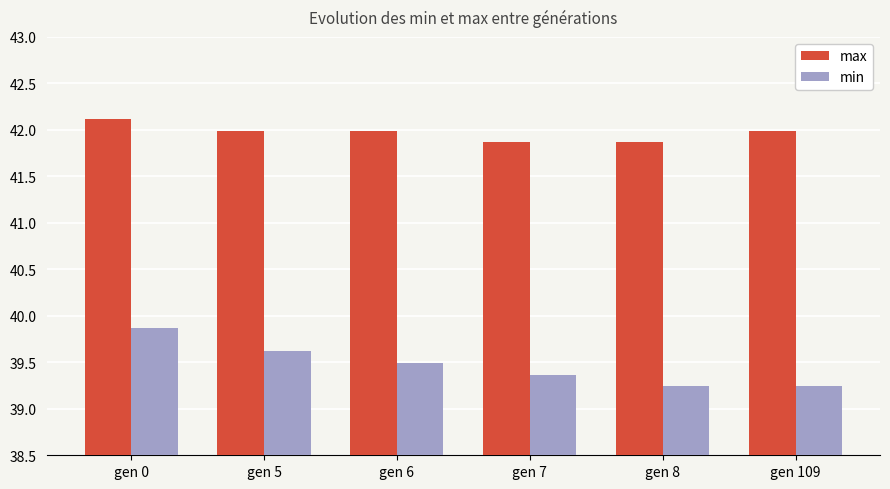

Reading left to right, transcribe all the data shown in this chart.

max: 42.1	42.0	42.0	41.9	41.9	42.0
min: 39.9	39.6	39.5	39.4	39.2	39.2